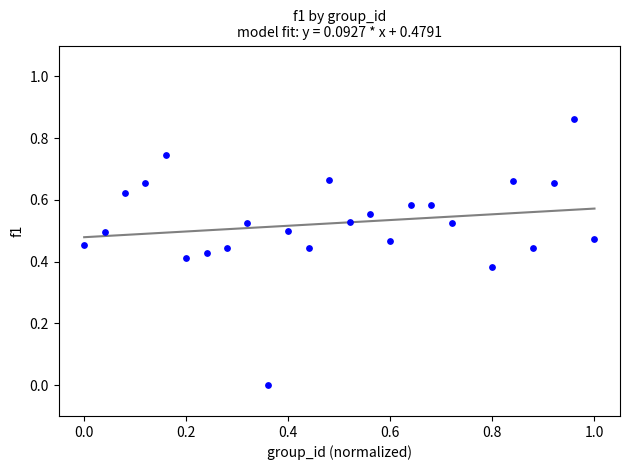

What is the range of X values (max minus min)?

1.0